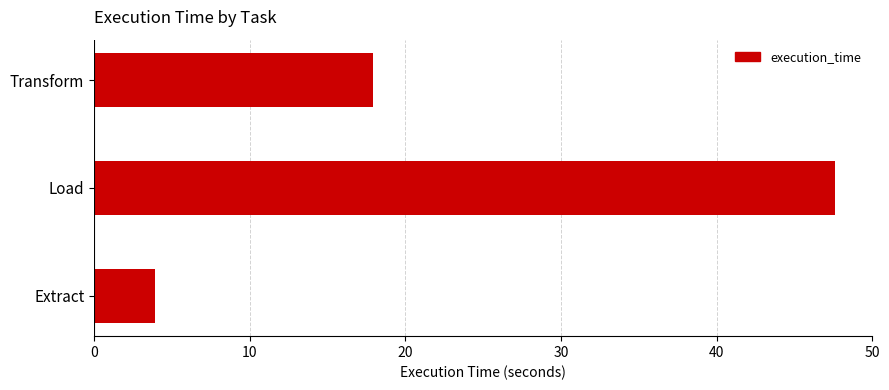

The chart shows a value of 29.4 at Load. True or false?

False